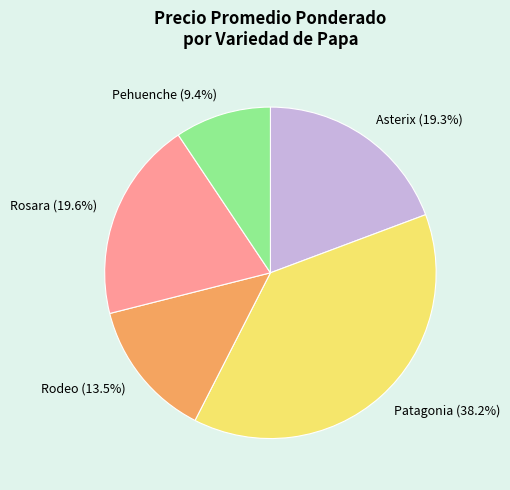

Count the number of slices in the pie.

5